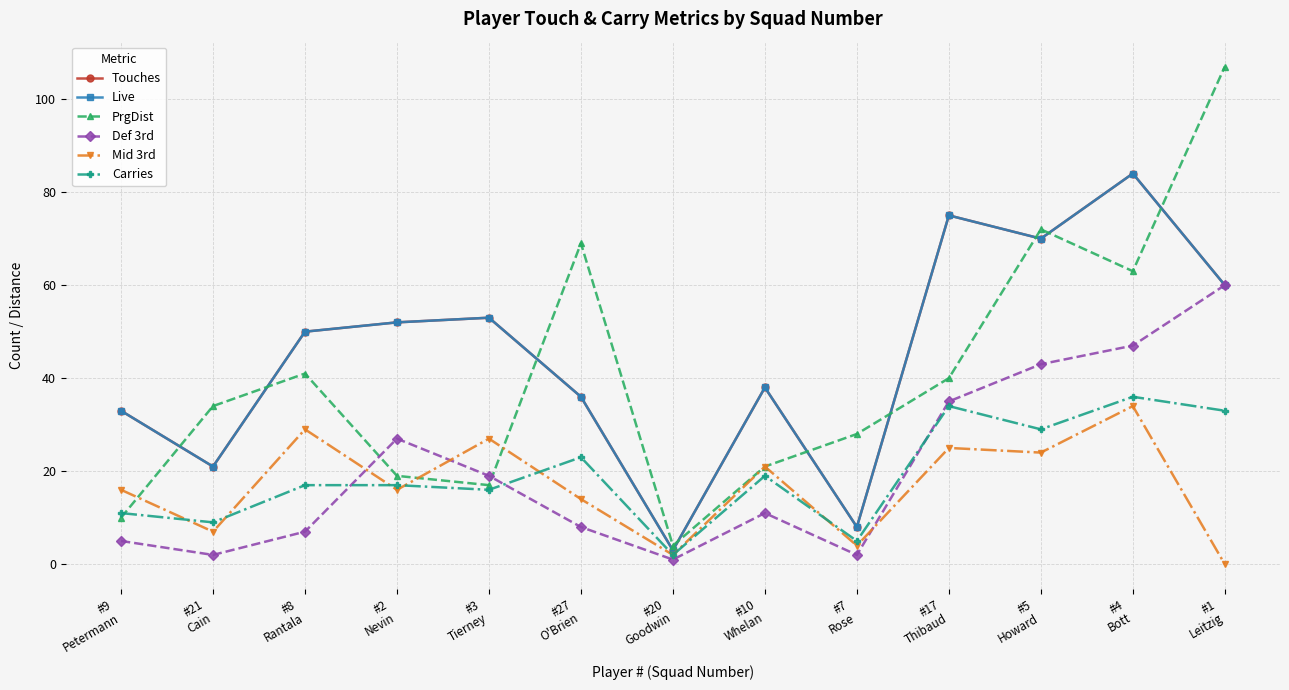

True or false: Carries and Live intersect in this chart.

False